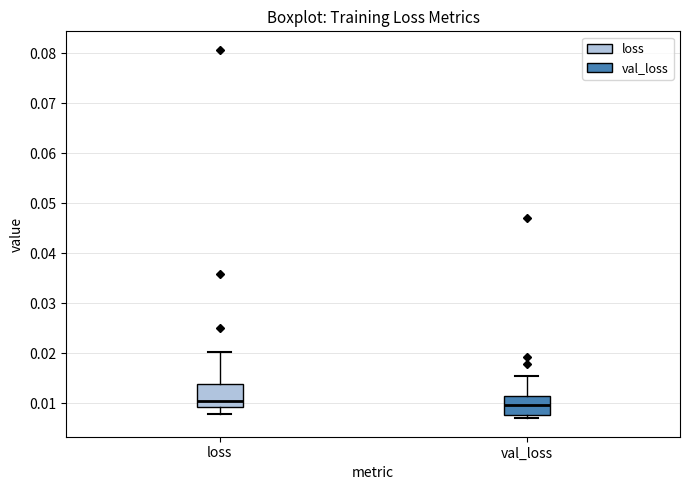

Reading left to right, transcribe this box plot: for each box, give where its median line is, the range the box spans, and where its two whiskers end, as read against the y-axis. The values are not printed on the chart, so give them approximately, as read against the axis.

loss: median 0.010, box 0.009 to 0.014, whiskers 0.008 to 0.020
val_loss: median 0.010, box 0.008 to 0.011, whiskers 0.007 to 0.015